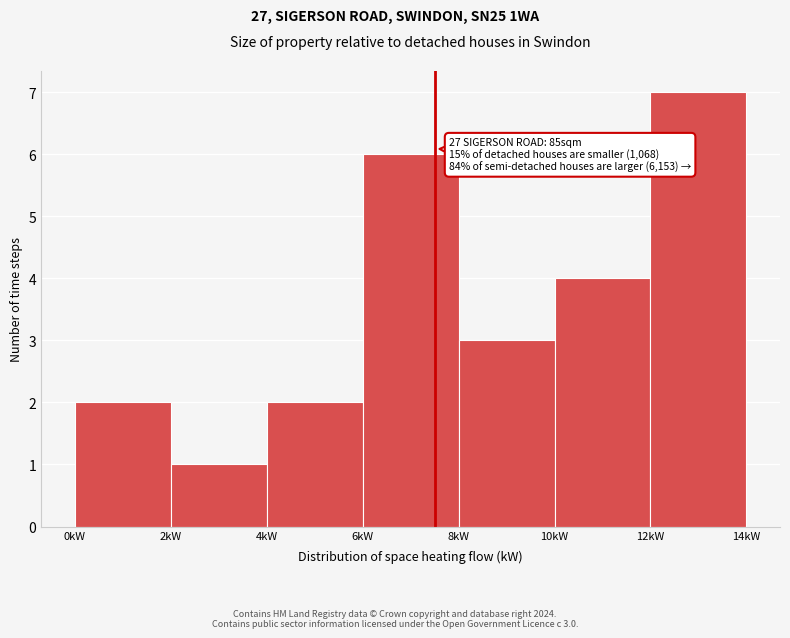

Over which range of the x-axis is the bar tallest?

12 to 14